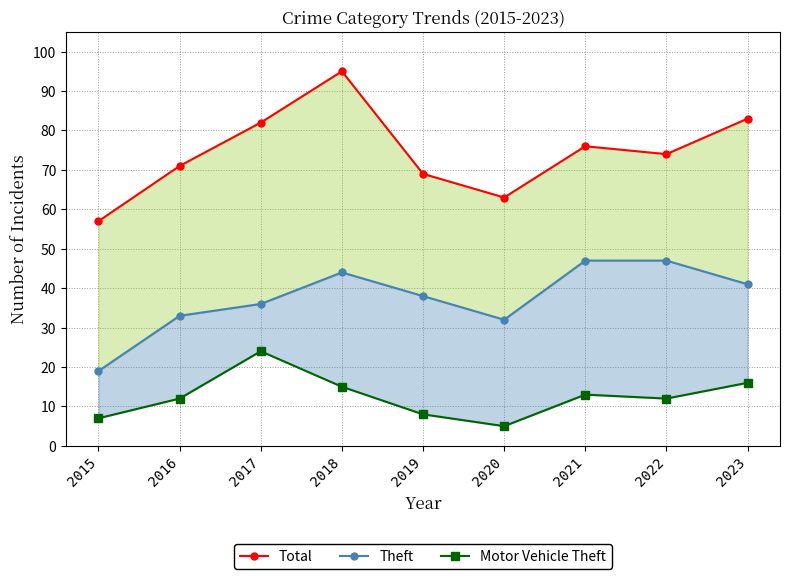

Is the value of Motor Vehicle Theft at 2022 greater than the value of Total at 2023?

No